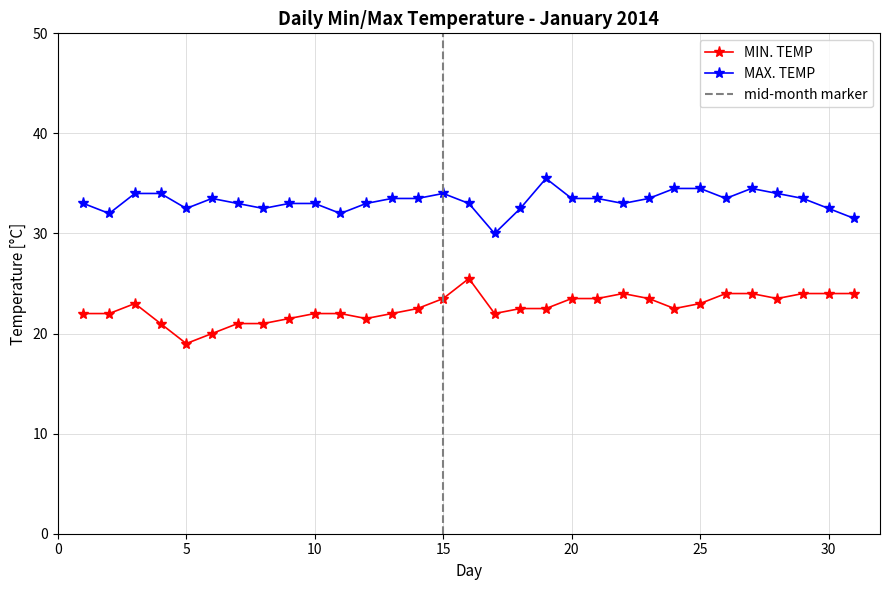

How many lines are shown in the chart?

2